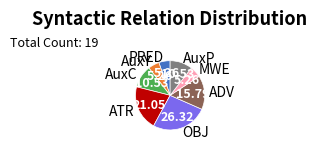

Is AuxP the majority of the pie?

No